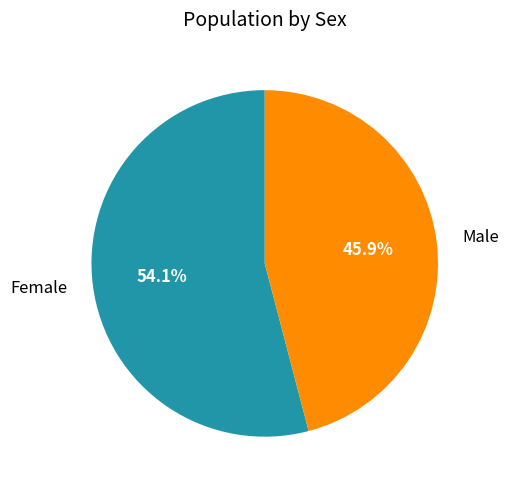

Is there a majority slice in this chart?

Yes